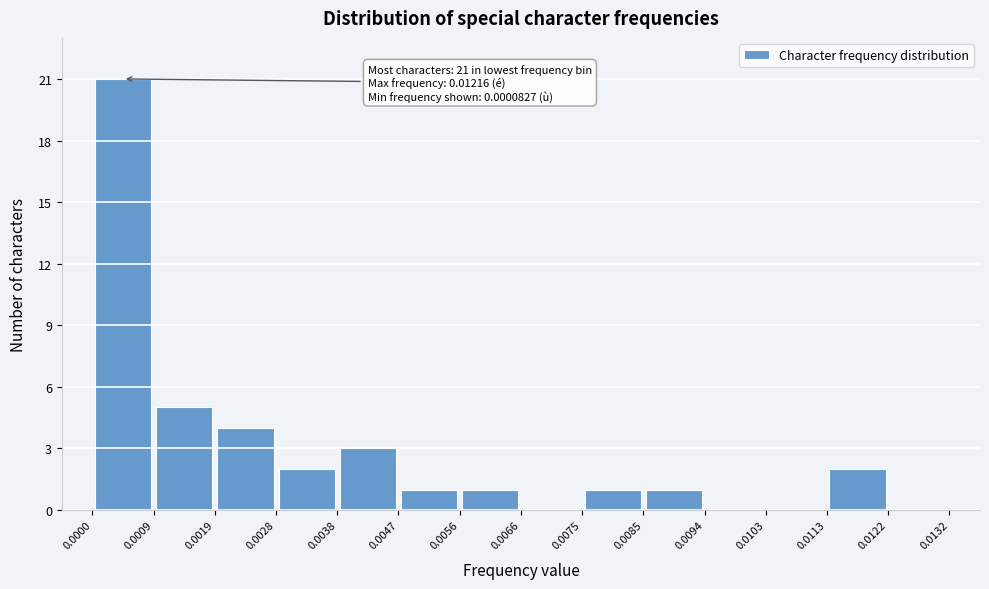

Over which range of the x-axis is the bar tallest?

0.0000 to 0.0009